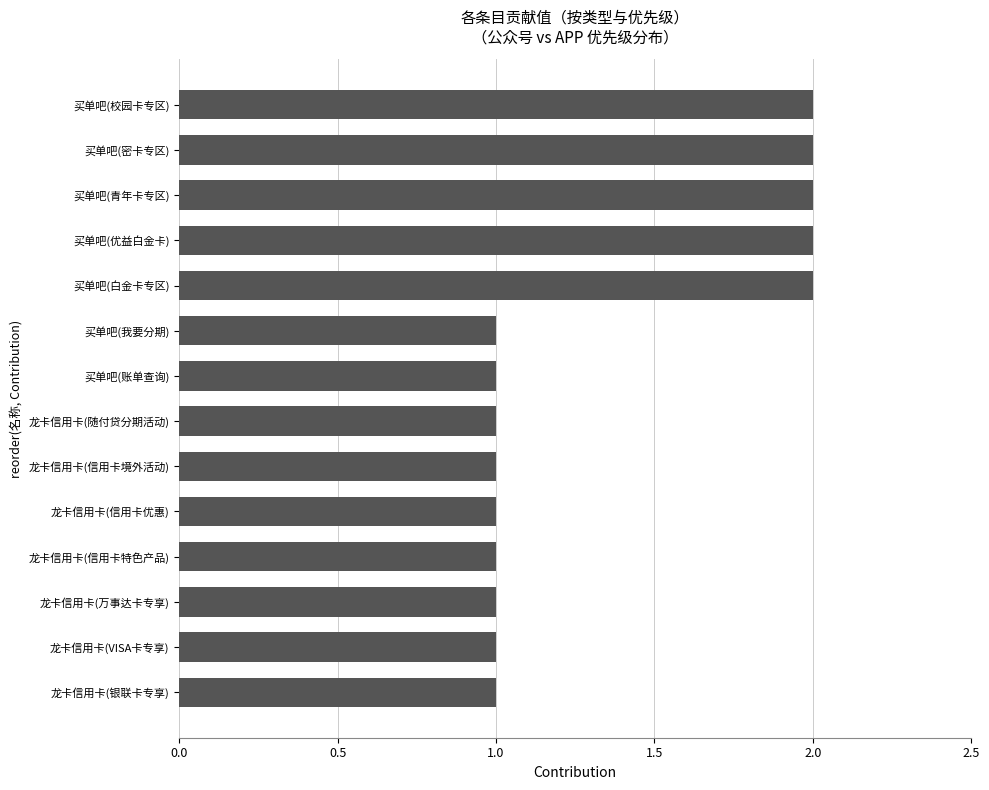

Reading top to bottom, extract all data points from this chart.

买单吧(校园卡专区)=2	买单吧(密卡专区)=2	买单吧(青年卡专区)=2	买单吧(优益白金卡)=2	买单吧(白金卡专区)=2	买单吧(我要分期)=1	买单吧(账单查询)=1	龙卡信用卡(随付贷分期活动)=1	龙卡信用卡(信用卡境外活动)=1	龙卡信用卡(信用卡优惠)=1	龙卡信用卡(信用卡特色产品)=1	龙卡信用卡(万事达卡专享)=1	龙卡信用卡(VISA卡专享)=1	龙卡信用卡(银联卡专享)=1